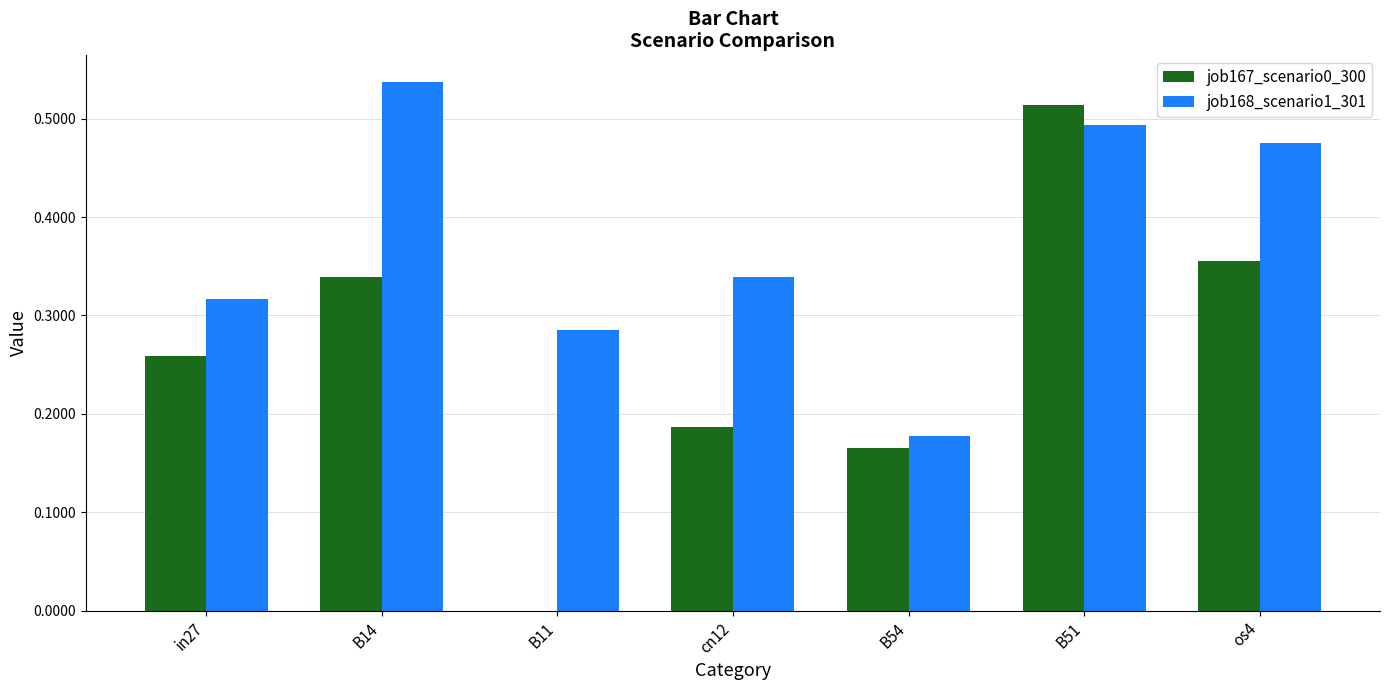

Between cn12 and B51, which series saw the biggest shift?

job167_scenario0_300